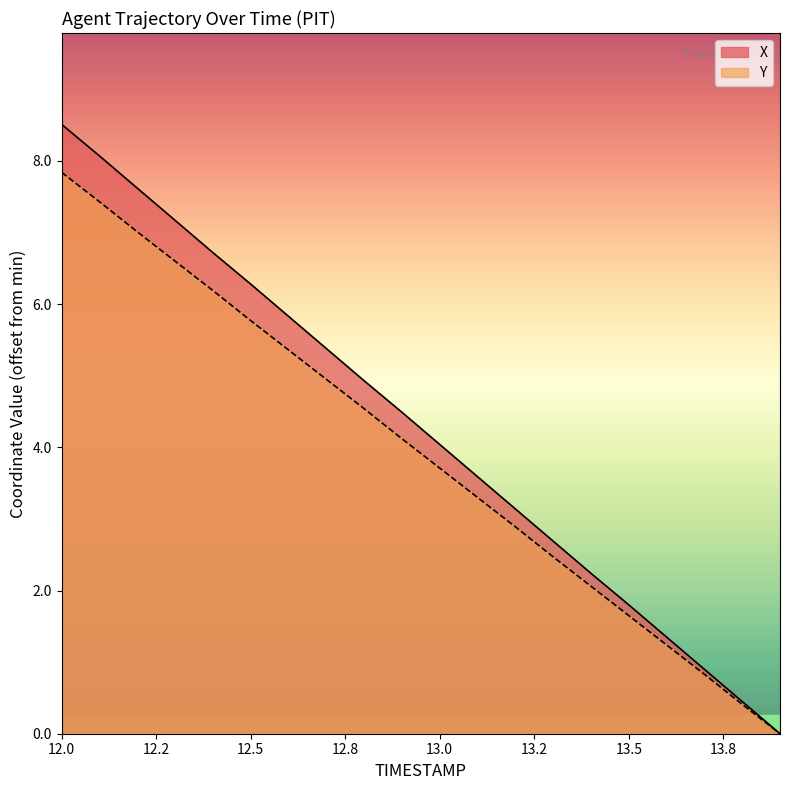

True or false: X and Y intersect in this chart.

False